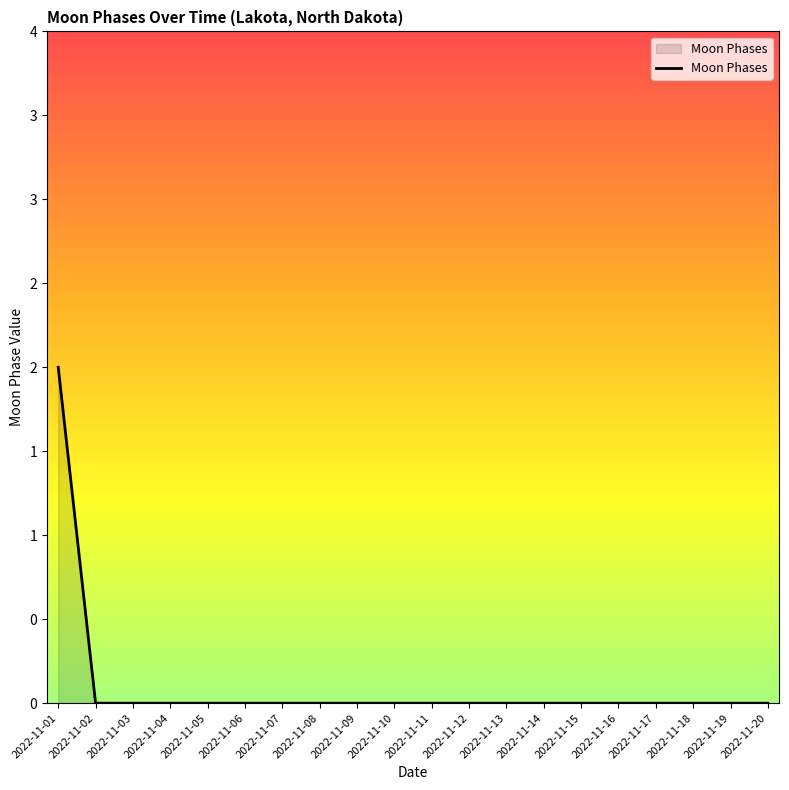

List the labels in order of value, largest first.

2022-11-01, 2022-11-02, 2022-11-03, 2022-11-04, 2022-11-05, 2022-11-06, 2022-11-07, 2022-11-08, 2022-11-09, 2022-11-10, 2022-11-11, 2022-11-12, 2022-11-13, 2022-11-14, 2022-11-15, 2022-11-16, 2022-11-17, 2022-11-18, 2022-11-19, 2022-11-20